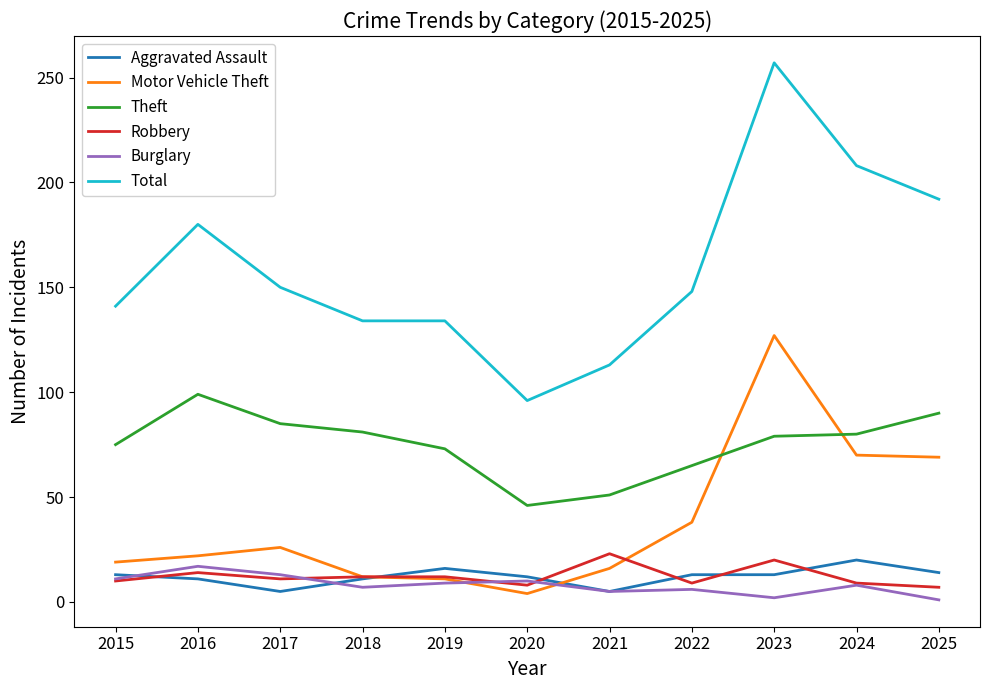

What is the spread (max minus min) of values at 2016?

169